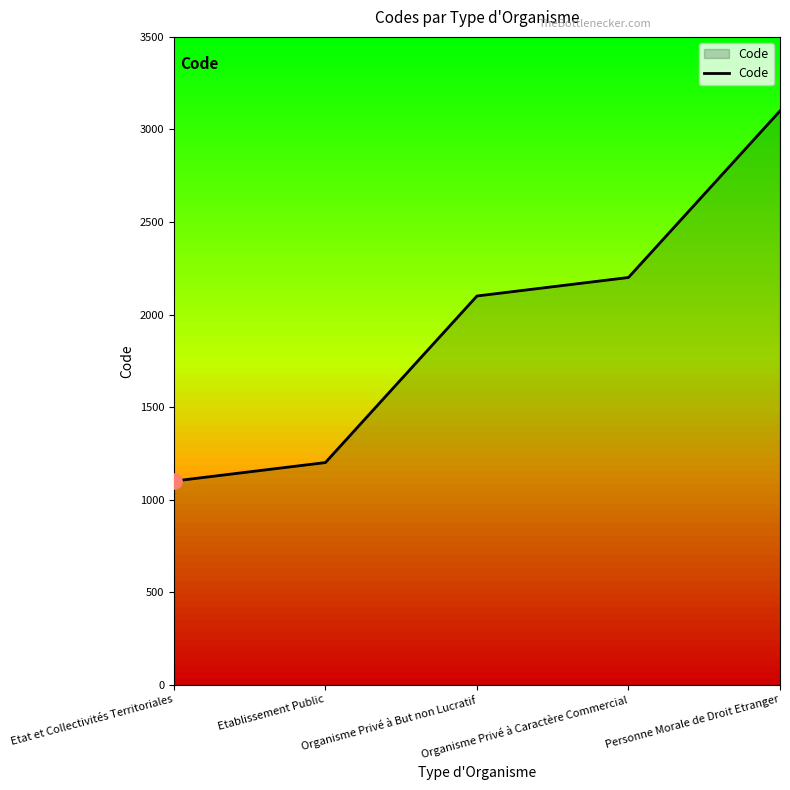

True or false: there are more than 2 points higher than both neighbors.

False